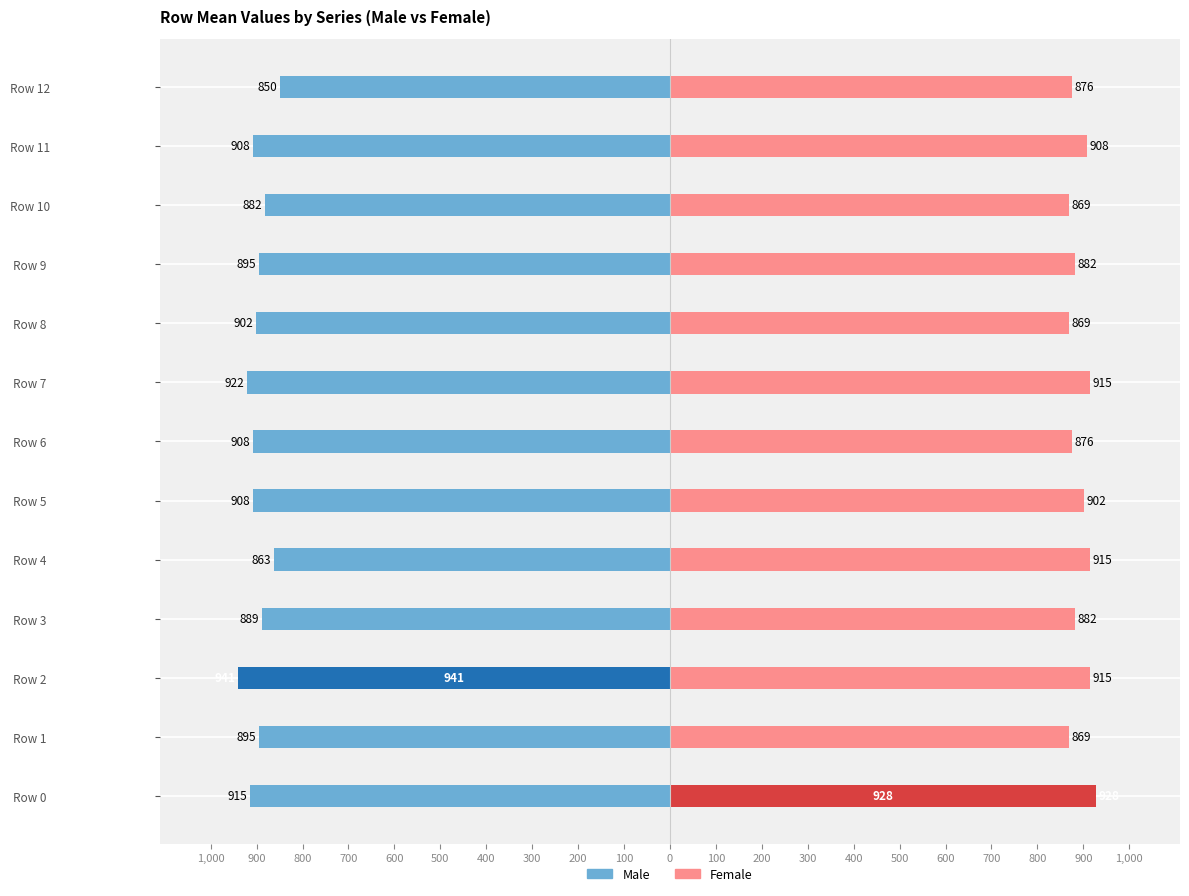

What is the smallest value displayed?

-941.2